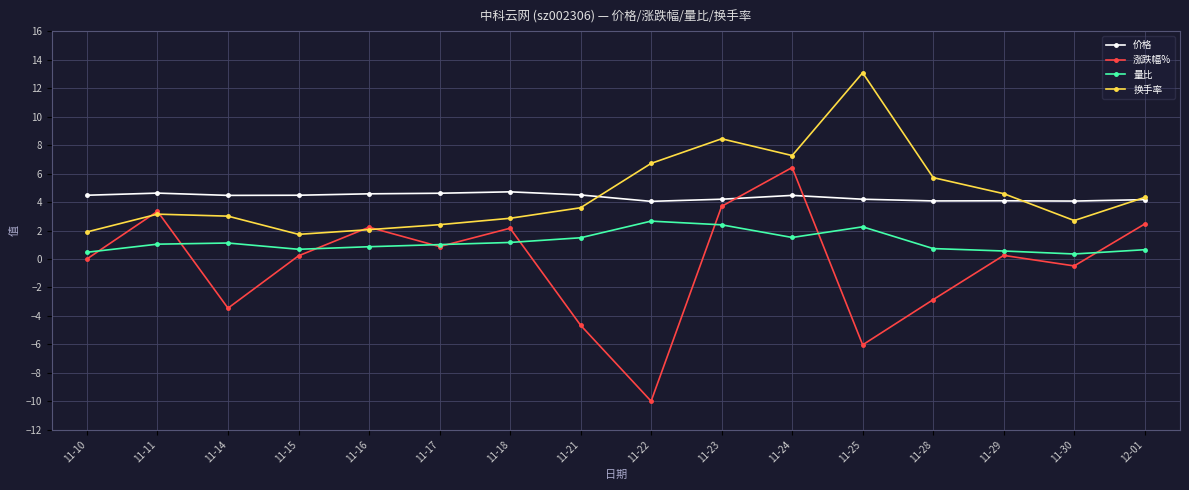

What is the difference between the second highest and minimum values in the 价格 series?

0.6